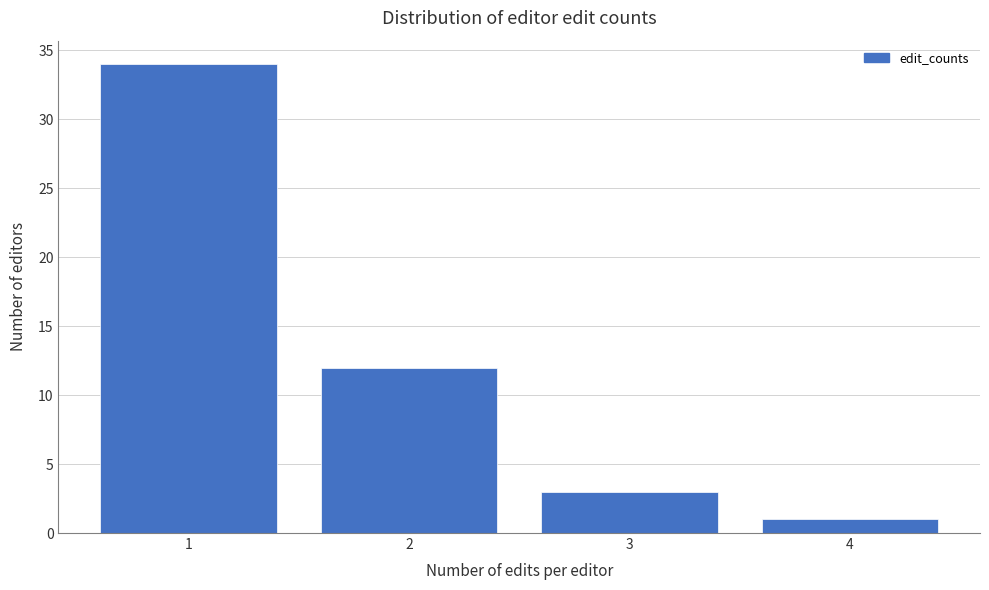

Reading right to left, list all the values displayed in this chart.

4=1	3=3	2=12	1=34